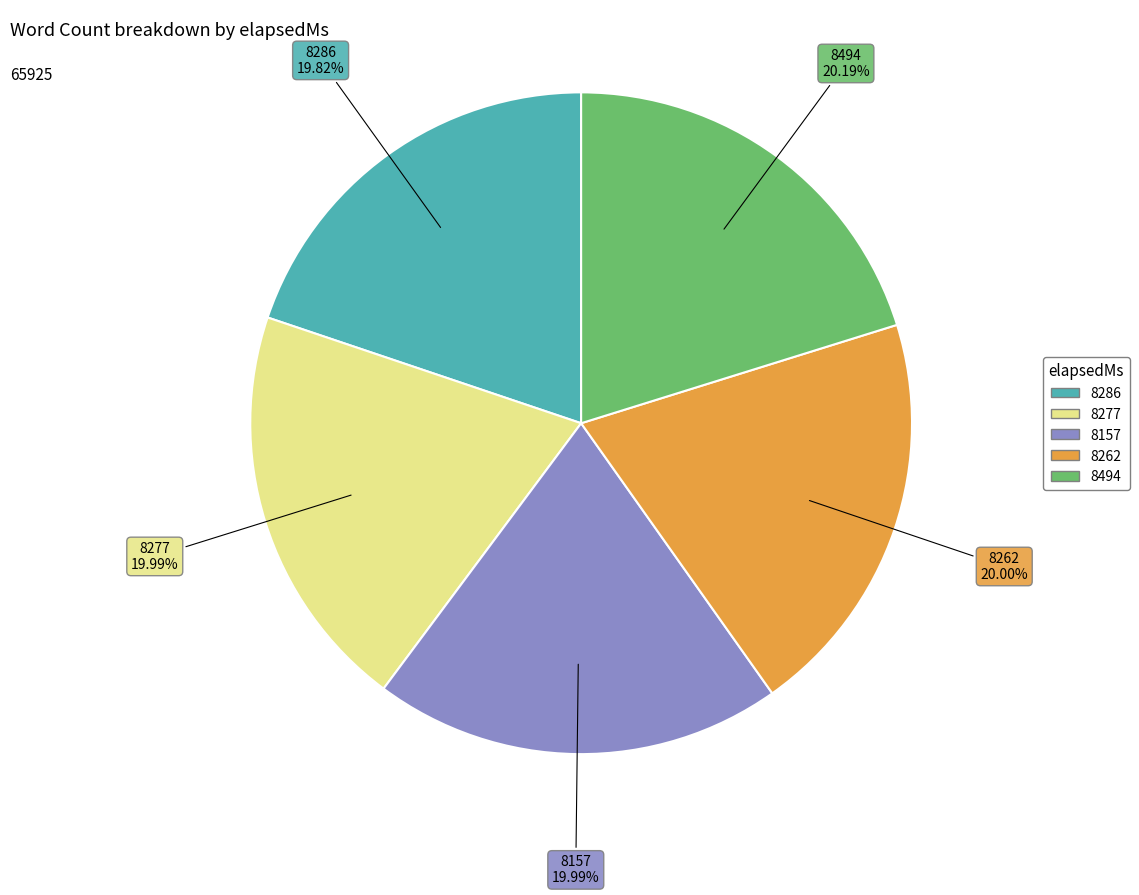

To the nearest percent, what is the combined percentage of 8262 and 8494?

40%